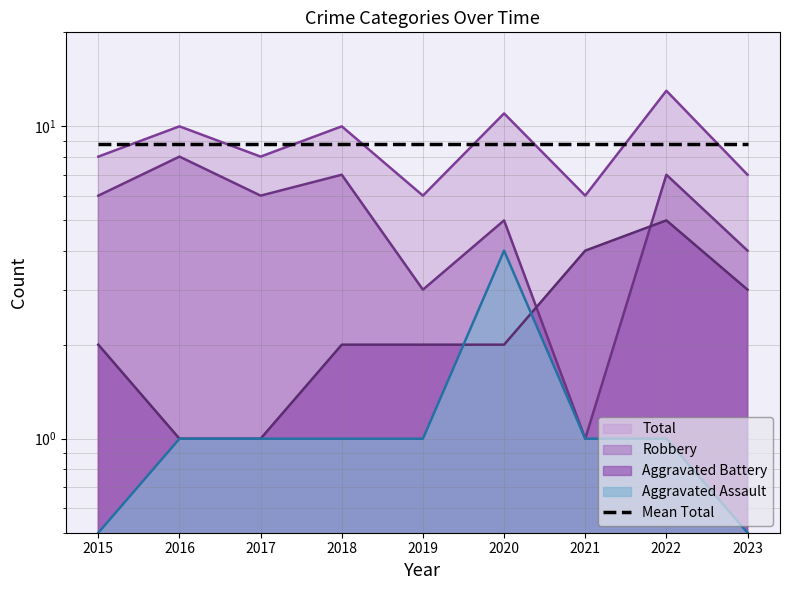

The value of Total at 2016 is 10.0. True or false?

True